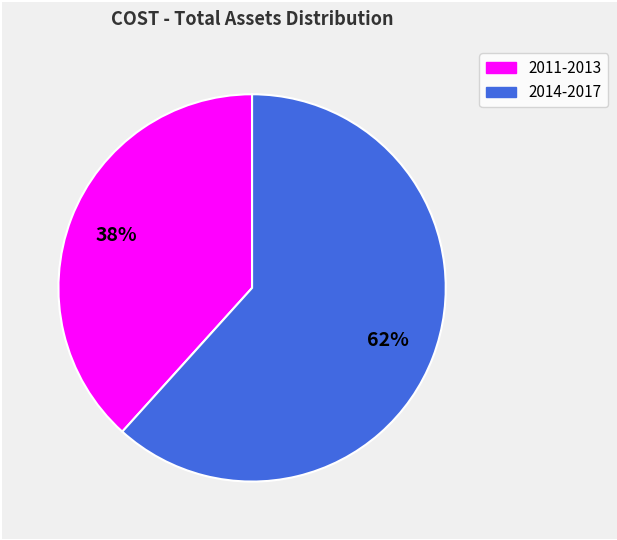

Is there any slice that represents more than half of the pie?

Yes